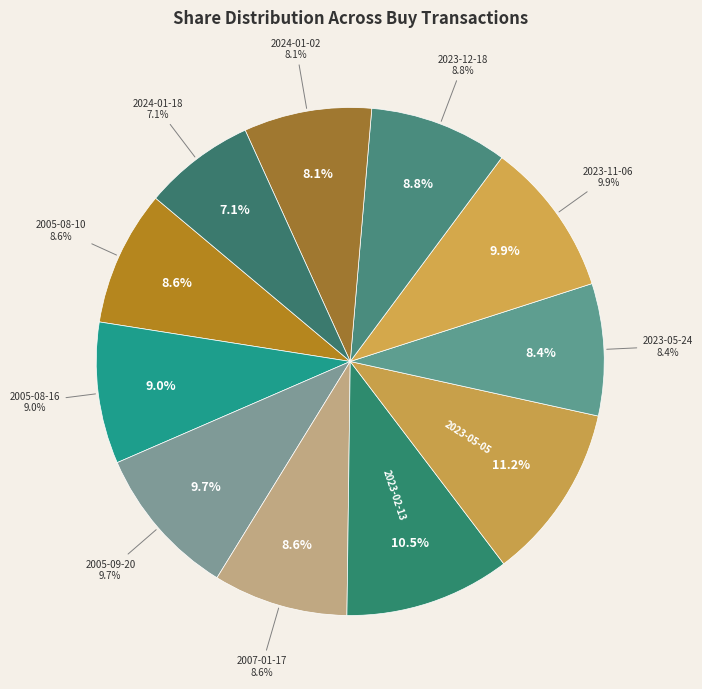

How many segments does this pie chart have?

11